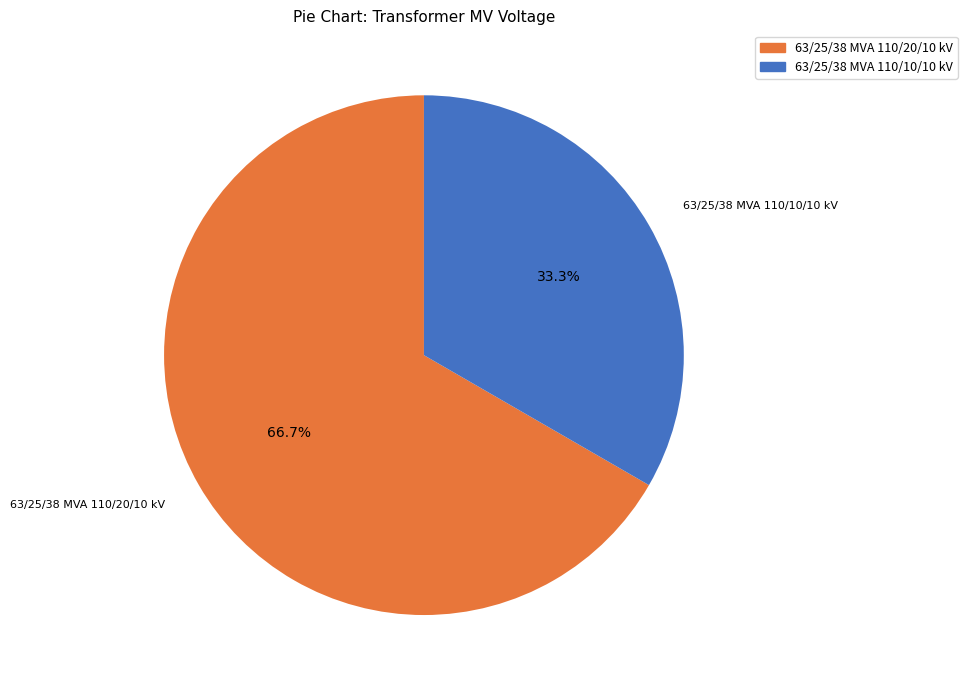

Combined, what portion of the pie is 63/25/38 MVA 110/20/10 kV and 63/25/38 MVA 110/10/10 kV?

100.0%